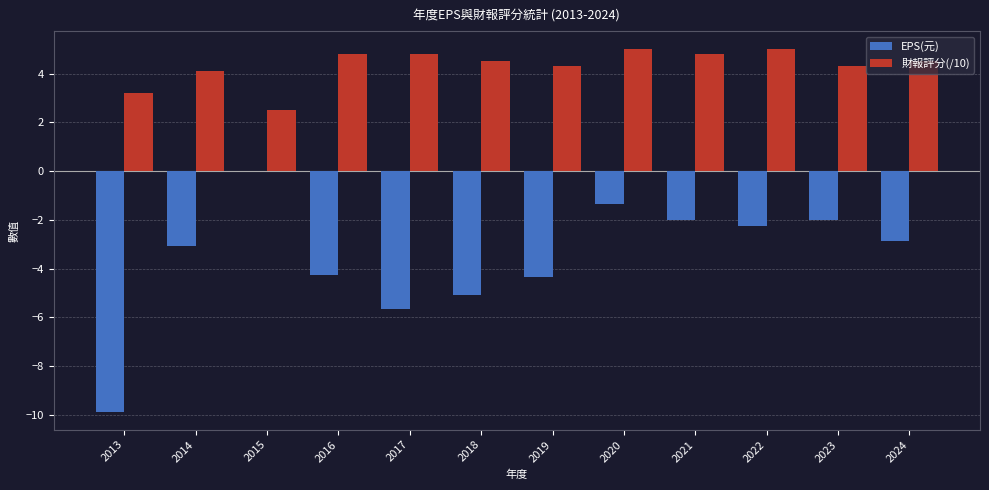

Which series changed the most between 2013 and 2019?

EPS(元)